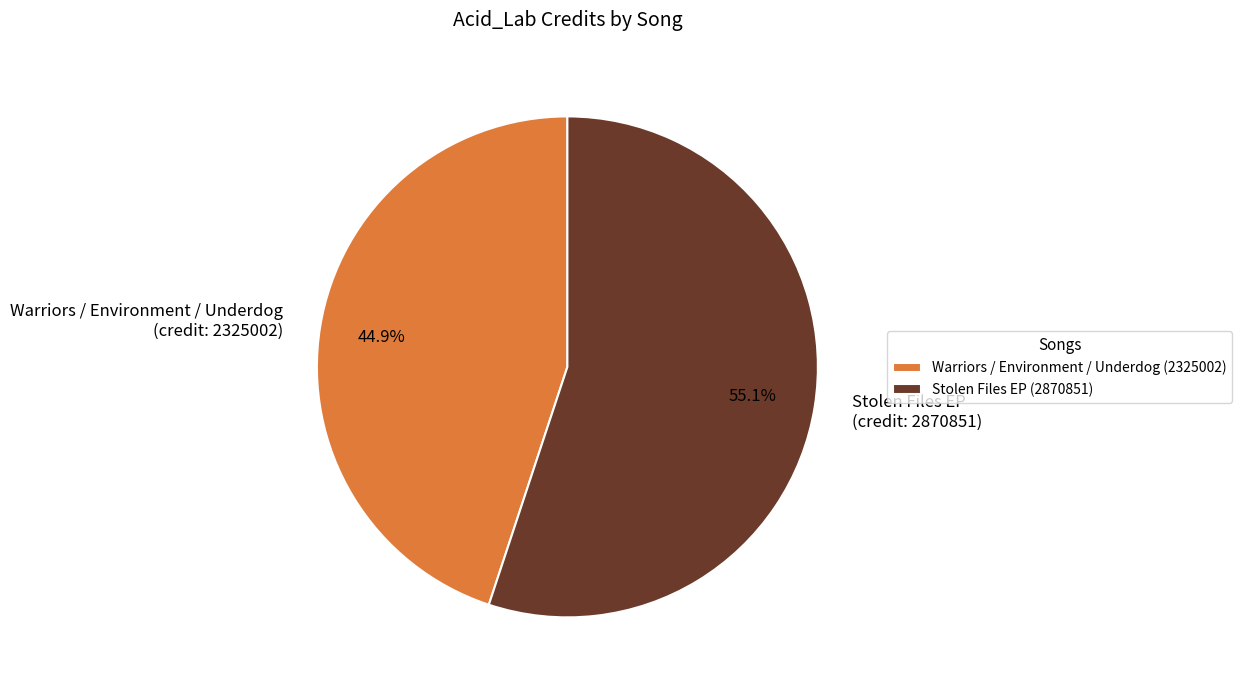

Is Stolen Files EP (credit: 2870851) the majority of the pie?

Yes